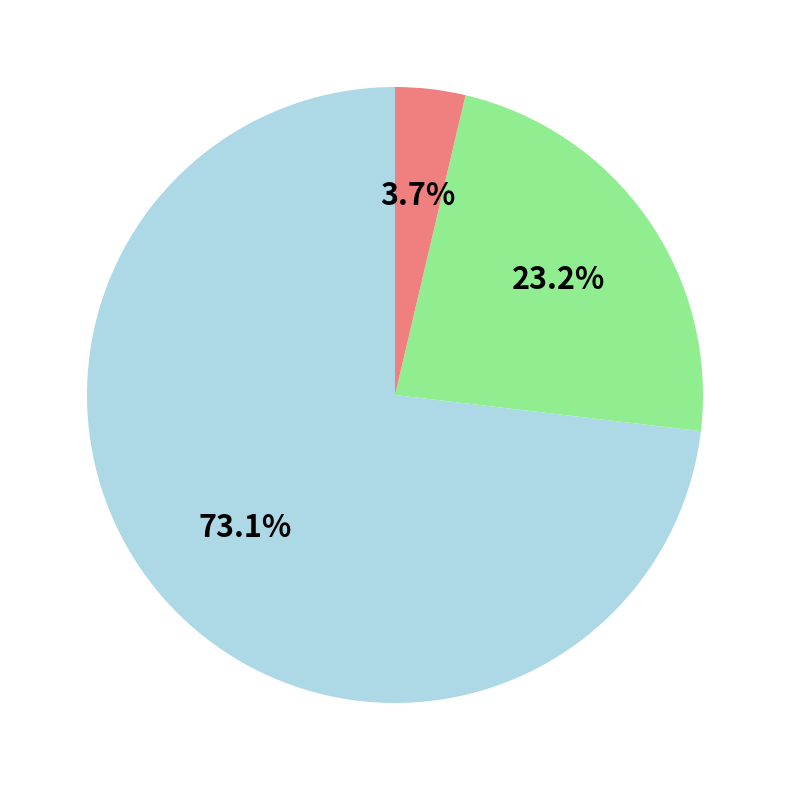

Is there any slice that represents more than half of the pie?

Yes